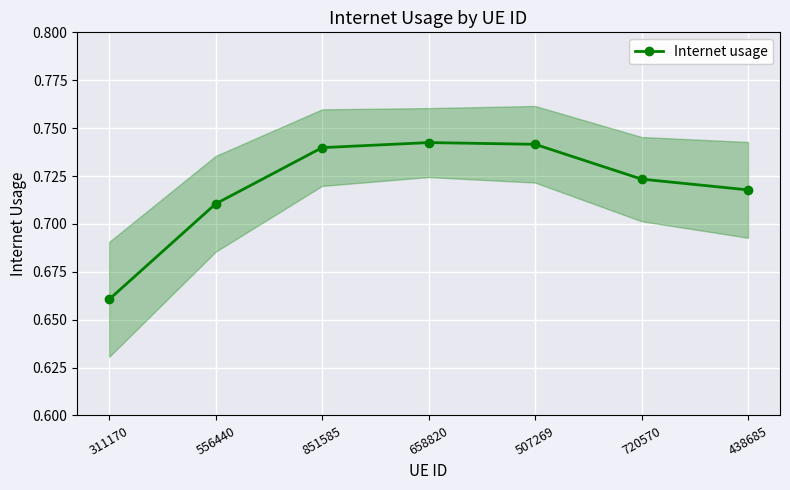

Rank the categories by value from lowest to highest.

311170, 556440, 438685, 720570, 851585, 507269, 658820